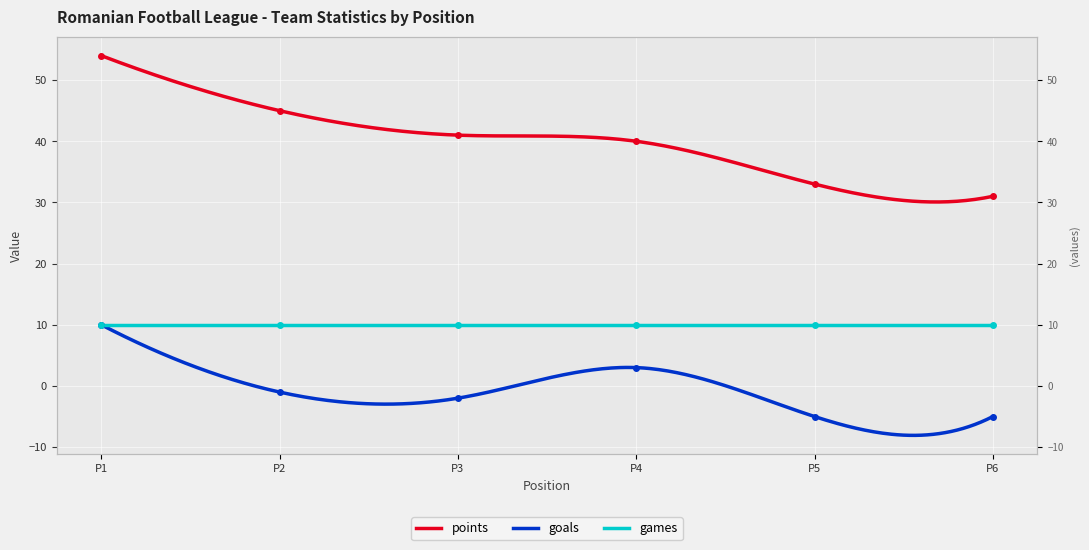

How many values in goals are above zero?

2